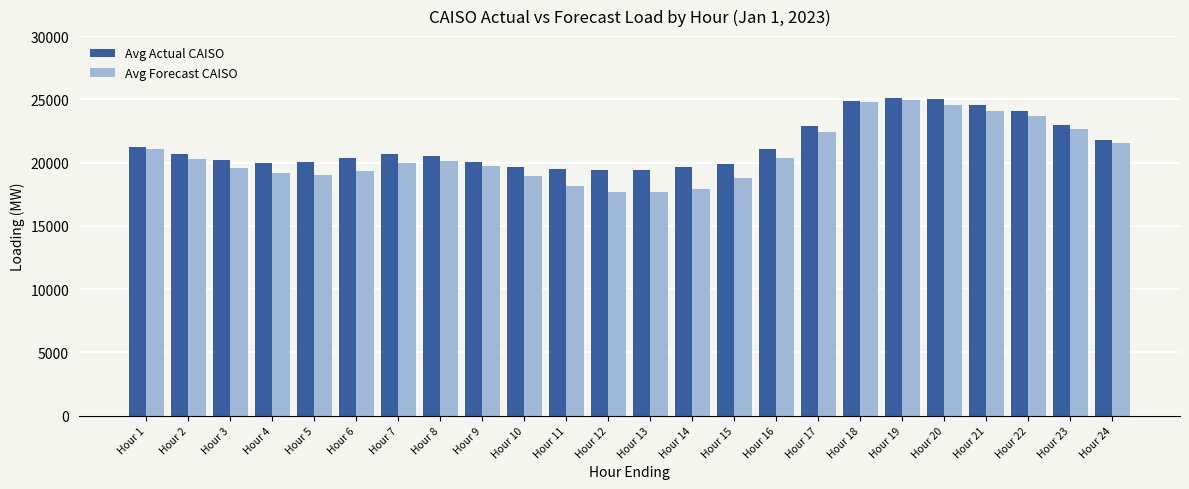

How many data points does each series have?

24